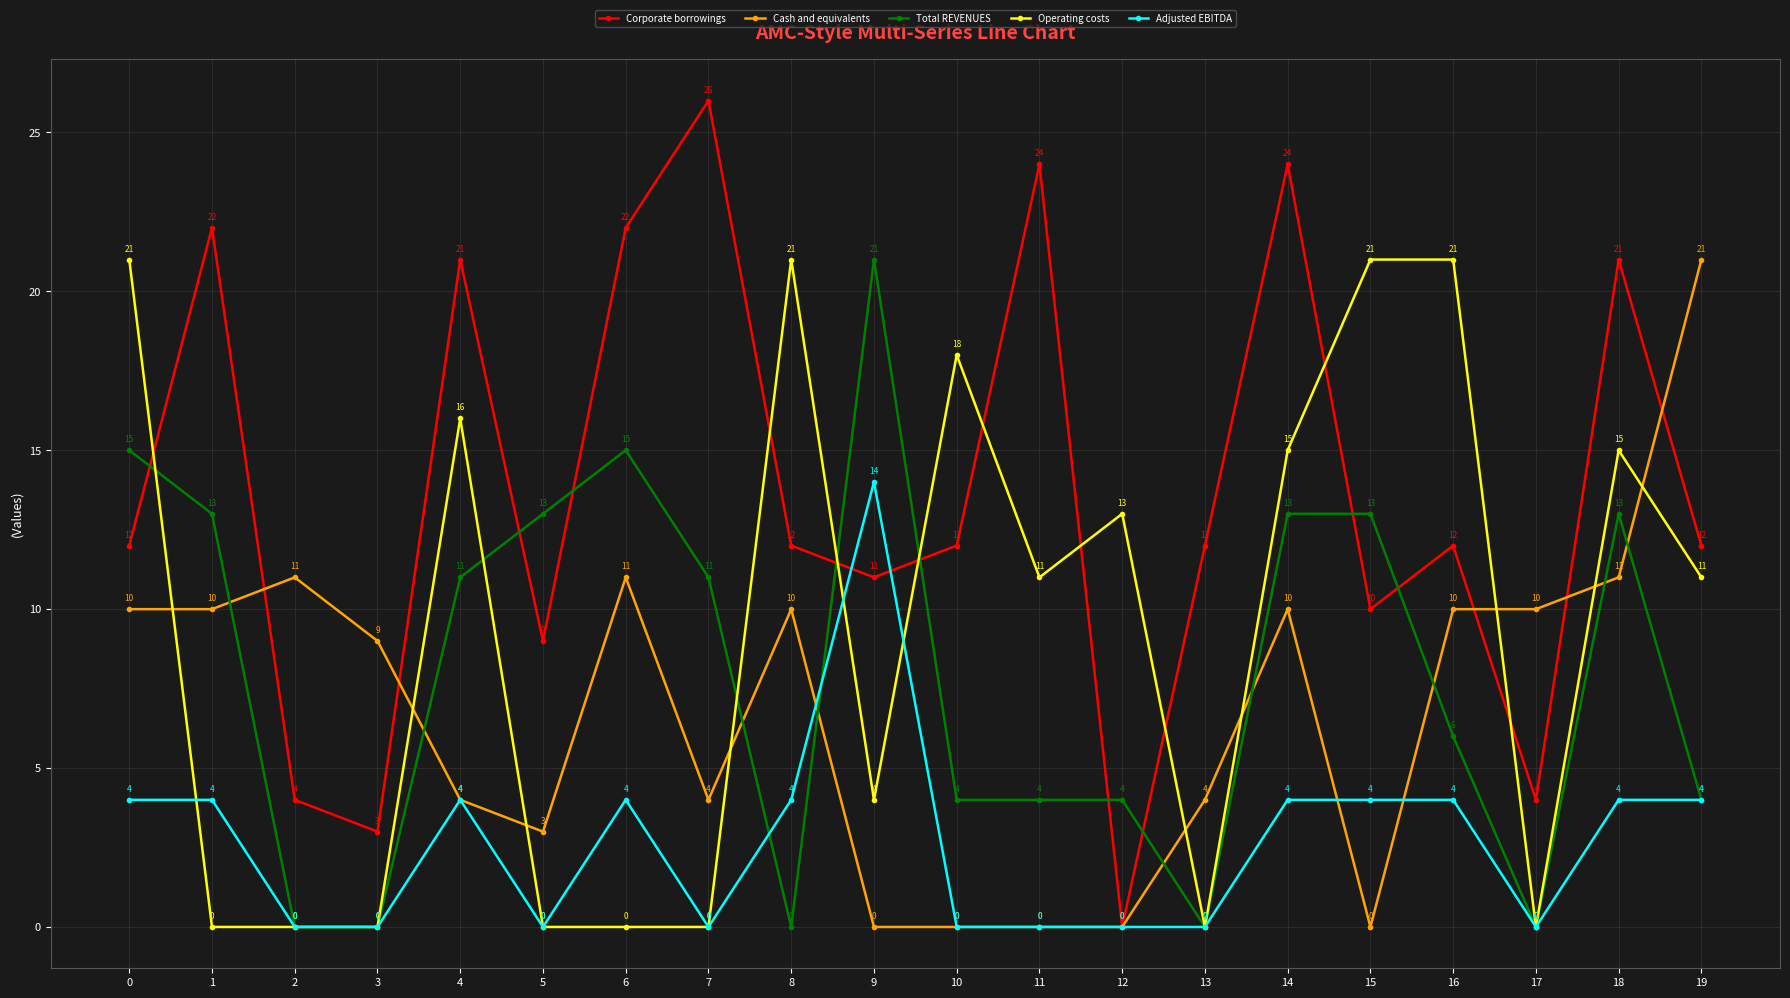

At 18, list the series in order from smallest to largest.

Adjusted EBITDA, Cash and equivalents, Total REVENUES, Operating costs, Corporate borrowings